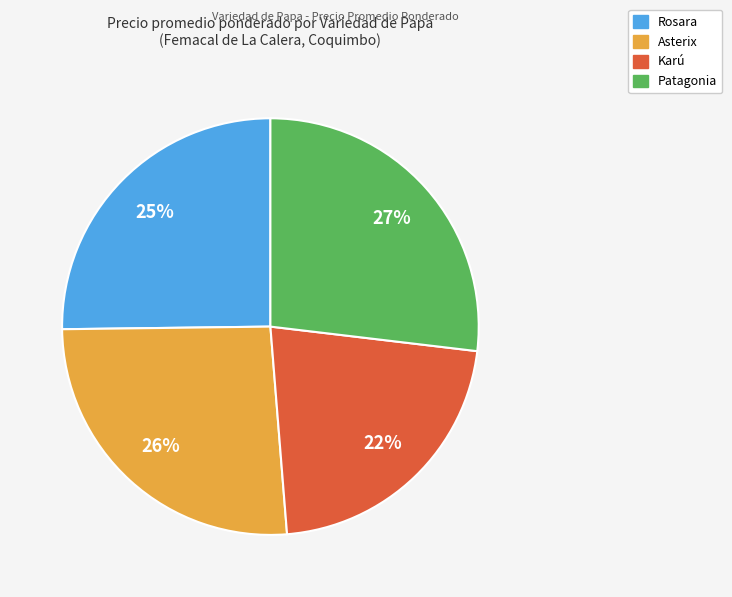

Count the number of slices in the pie.

4